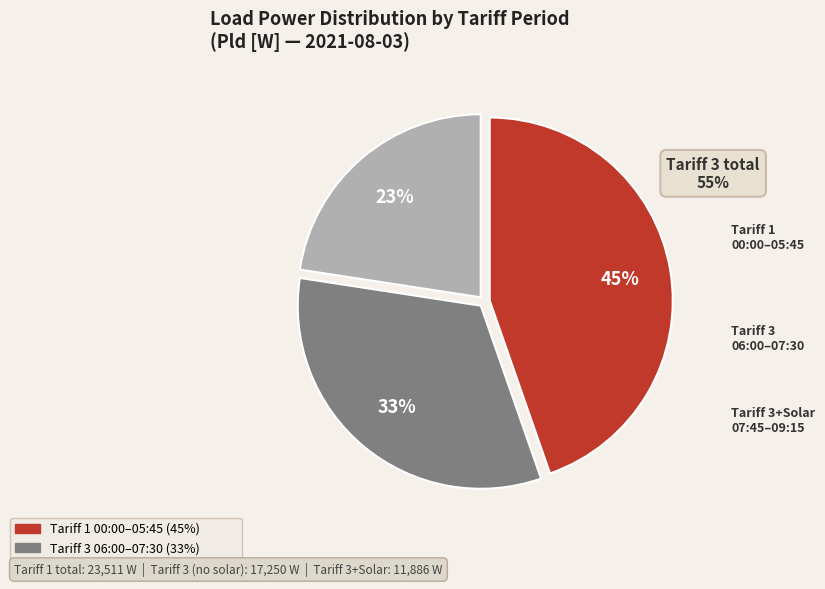

To the nearest percent, what is the average slice percentage?

33%